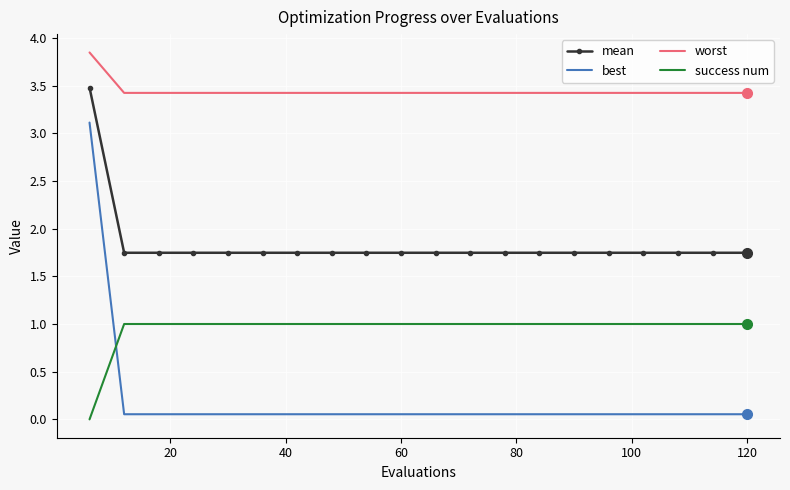

Which series has the largest total across all categories?

worst